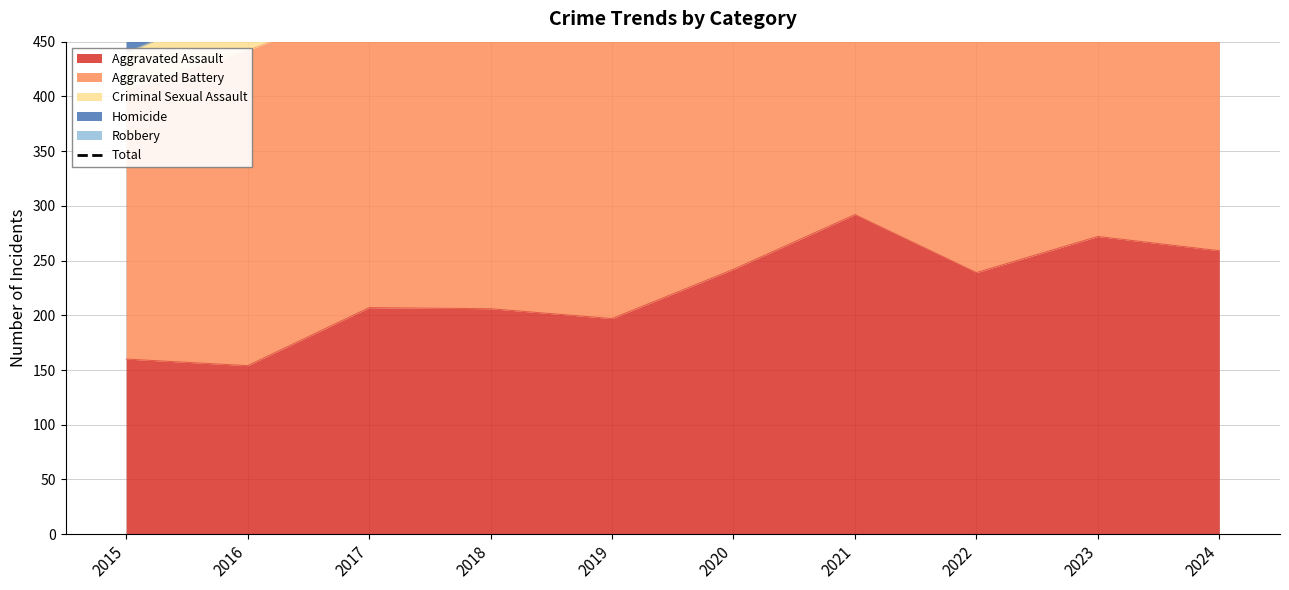

Does the chart display data point markers on the line(s)?

No